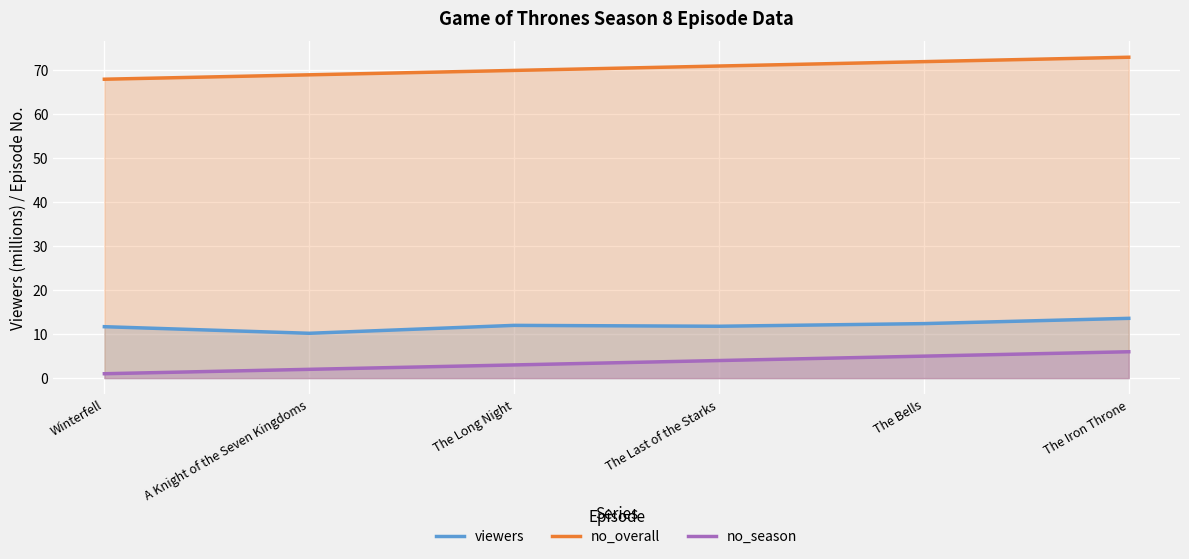

What is the total value across all series at The Bells?

89.4